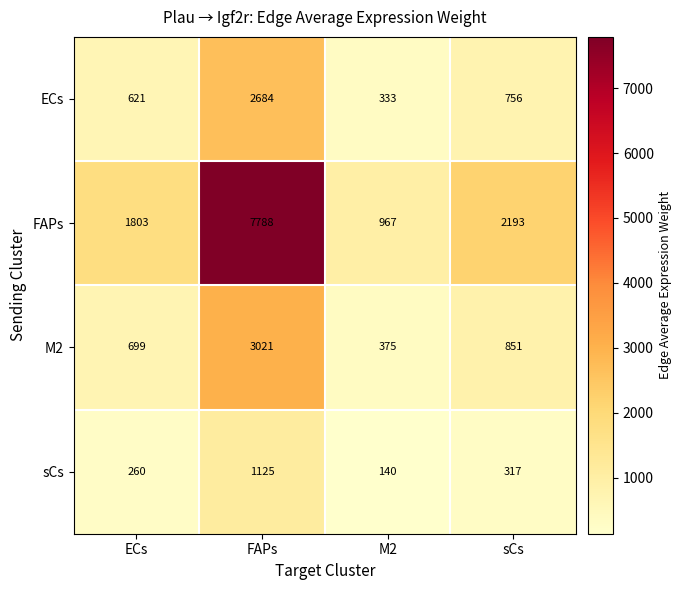

Which series has the widest spread of values?

FAPs